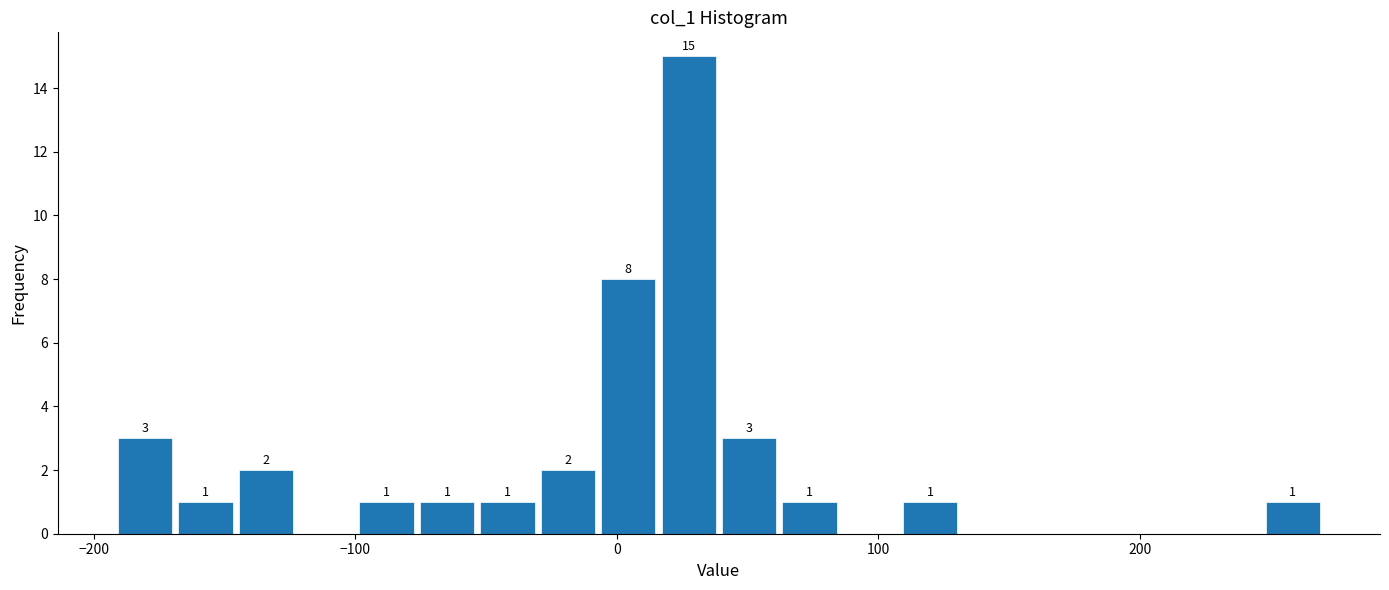

Read against the x-axis, roughly where is the centre of the tallest bar?

30